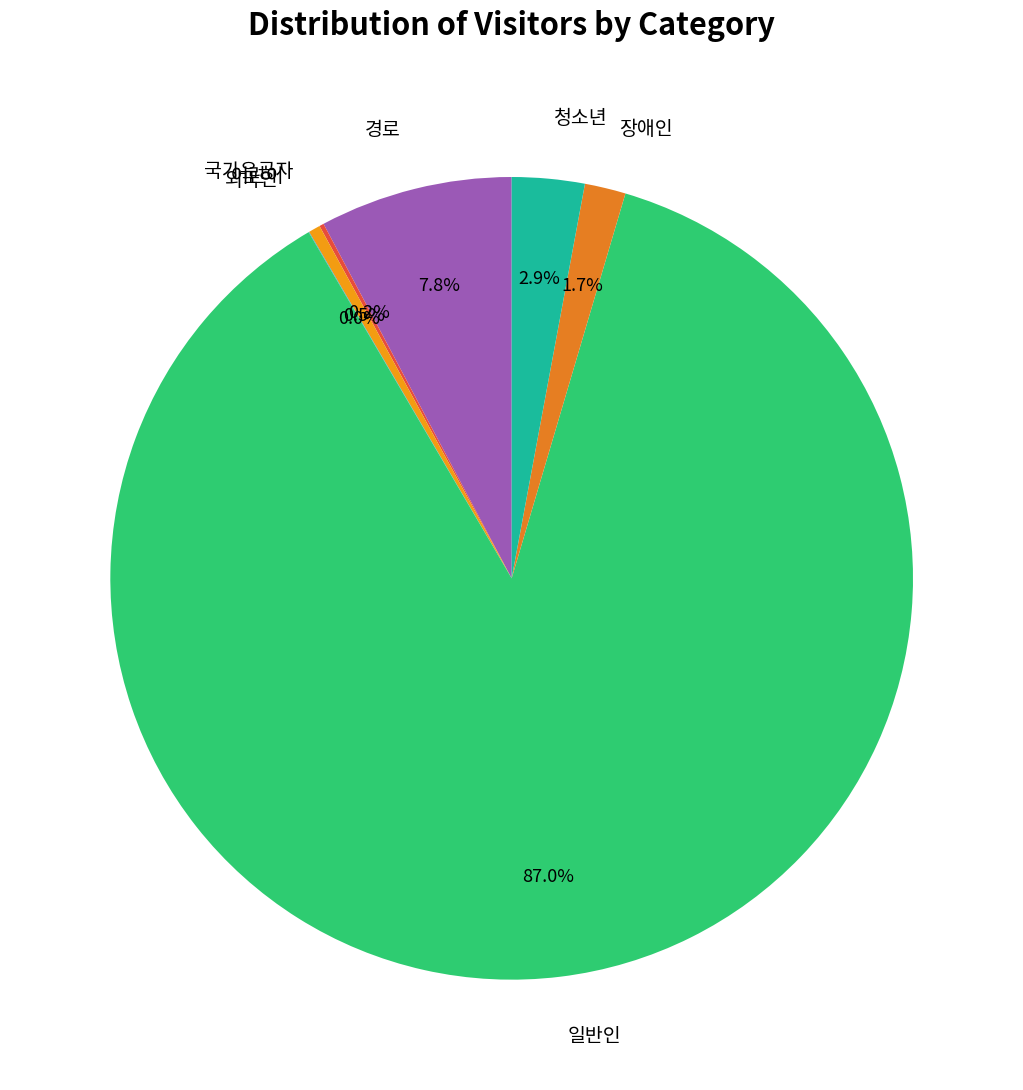

What is the largest slice in the pie chart?

일반인